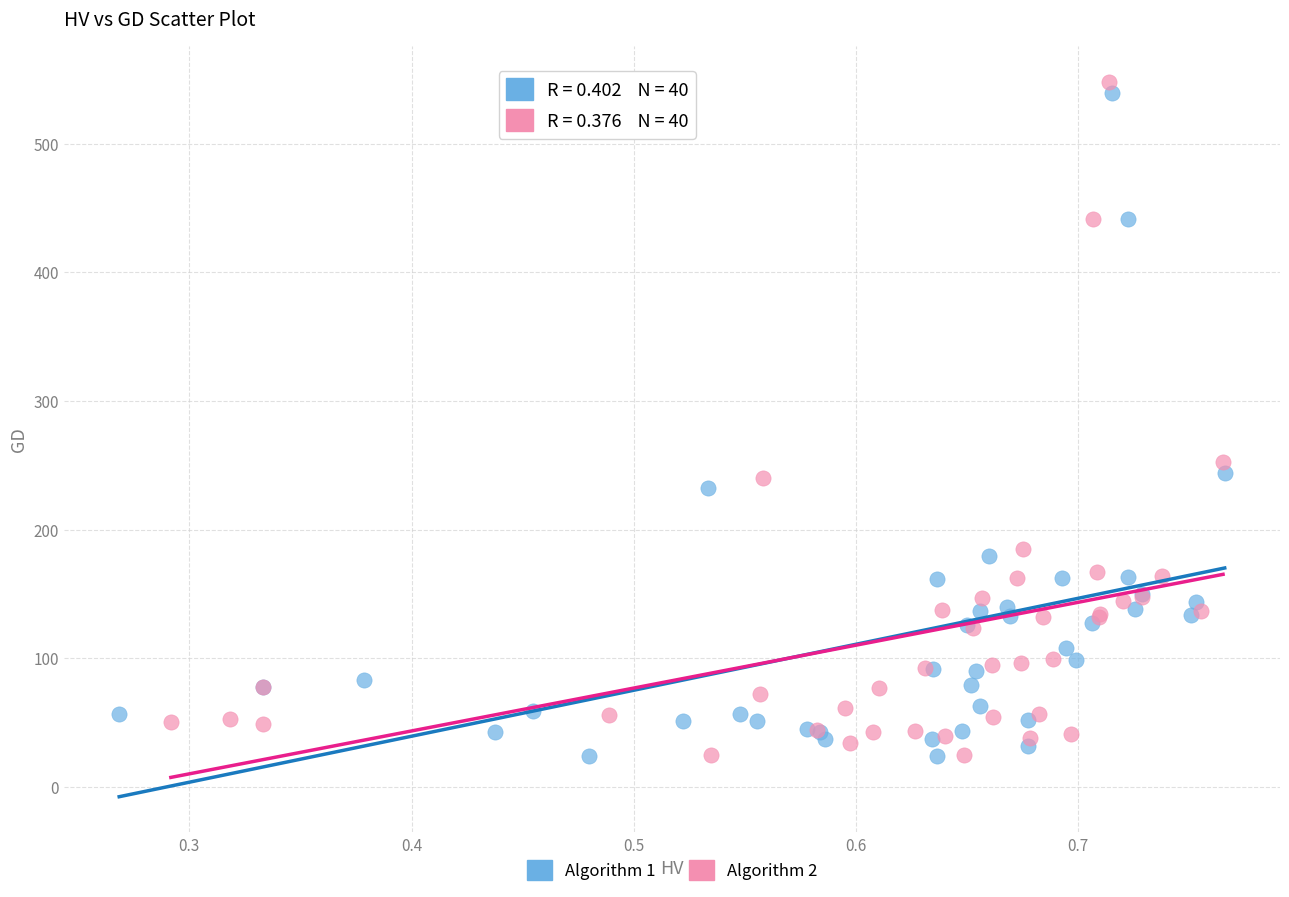

Which series has the widest spread of Y values?

Algorithm 2